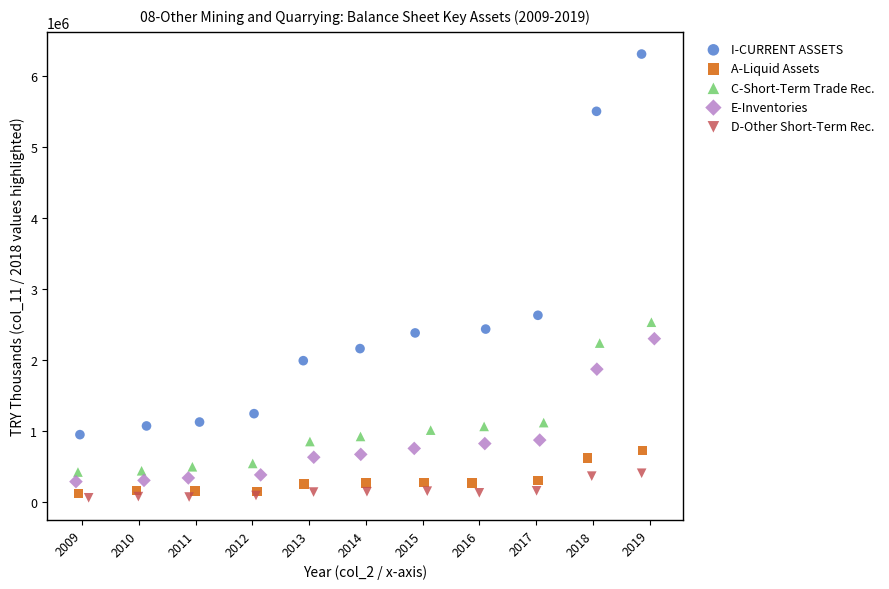

Which series has the largest Y range (max minus min)?

I-CURRENT ASSETS